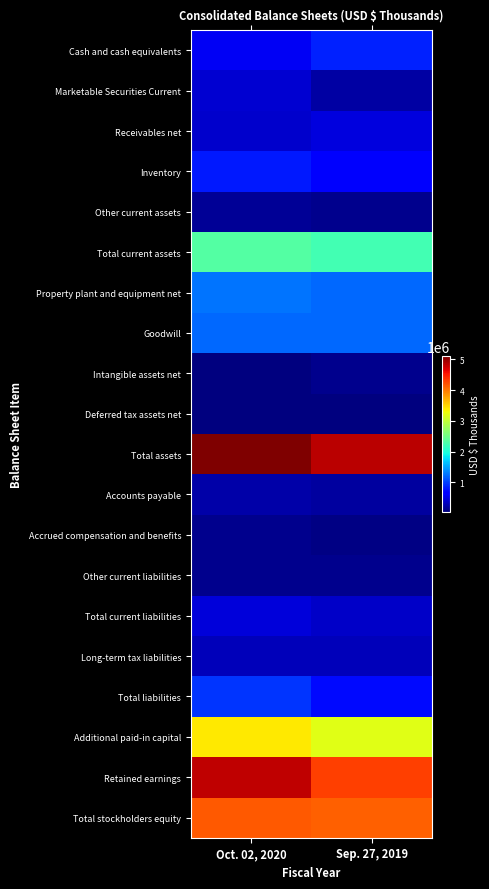

Reading right to left, list all the values displayed in this chart.

Cash and cash equivalents: Sep. 27, 2019=851300	Oct. 02, 2020=566700
Marketable Securities Current: Sep. 27, 2019=203300	Oct. 02, 2020=408100
Receivables net: Sep. 27, 2019=465300	Oct. 02, 2020=393600
Inventory: Sep. 27, 2019=609700	Oct. 02, 2020=806000
Other current assets: Sep. 27, 2019=105000	Oct. 02, 2020=143200
Total current assets: Sep. 27, 2019=2234600	Oct. 02, 2020=2317600
Property plant and equipment net: Sep. 27, 2019=1205600	Oct. 02, 2020=1249500
Goodwill: Sep. 27, 2019=1189800	Oct. 02, 2020=1189800
Intangible assets net: Sep. 27, 2019=107900	Oct. 02, 2020=53500
Deferred tax assets net: Sep. 27, 2019=40800	Oct. 02, 2020=55300
Total assets: Sep. 27, 2019=4839600	Oct. 02, 2020=5106700
Accounts payable: Sep. 27, 2019=190500	Oct. 02, 2020=226900
Accrued compensation and benefits: Sep. 27, 2019=76000	Oct. 02, 2020=113500
Other current liabilities: Sep. 27, 2019=107500	Oct. 02, 2020=108000
Total current liabilities: Sep. 27, 2019=374000	Oct. 02, 2020=448400
Long-term tax liabilities: Sep. 27, 2019=312400	Oct. 02, 2020=311300
Total liabilities: Sep. 27, 2019=717300	Oct. 02, 2020=942500
Additional paid-in capital: Sep. 27, 2019=3188000	Oct. 02, 2020=3403700
Retained earnings: Sep. 27, 2019=4312600	Oct. 02, 2020=4820400
Total stockholders equity: Sep. 27, 2019=4122300	Oct. 02, 2020=4164200